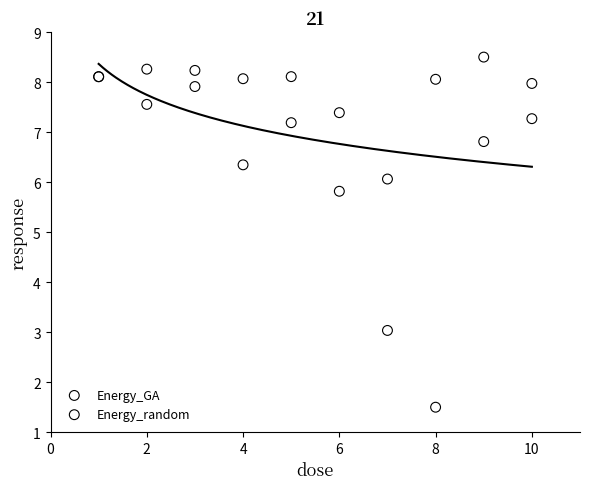

Across all series, what Y value is closest to 5?

5.8